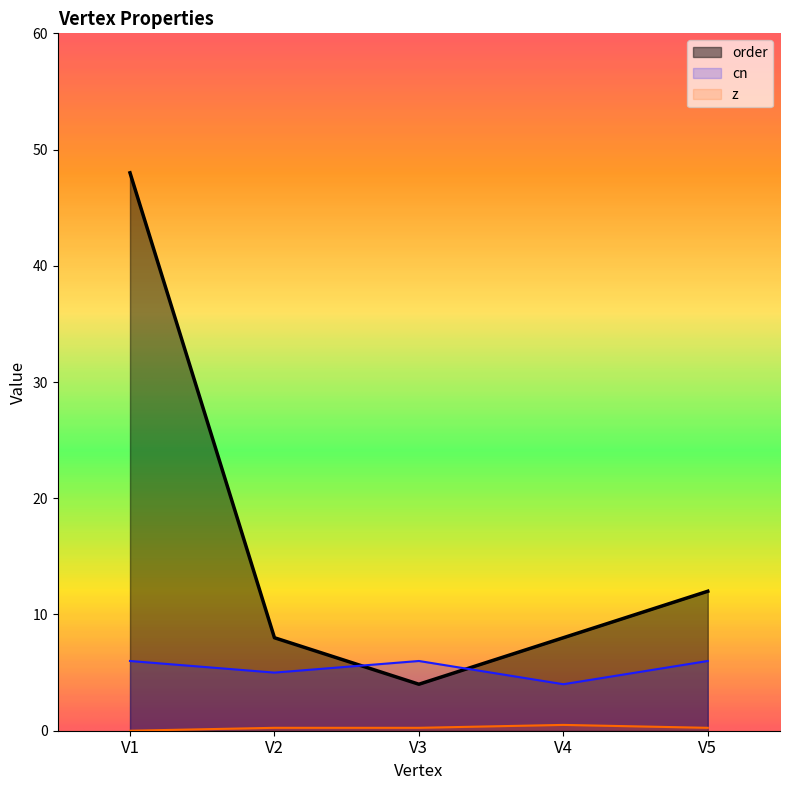

True or false: order and z intersect in this chart.

False